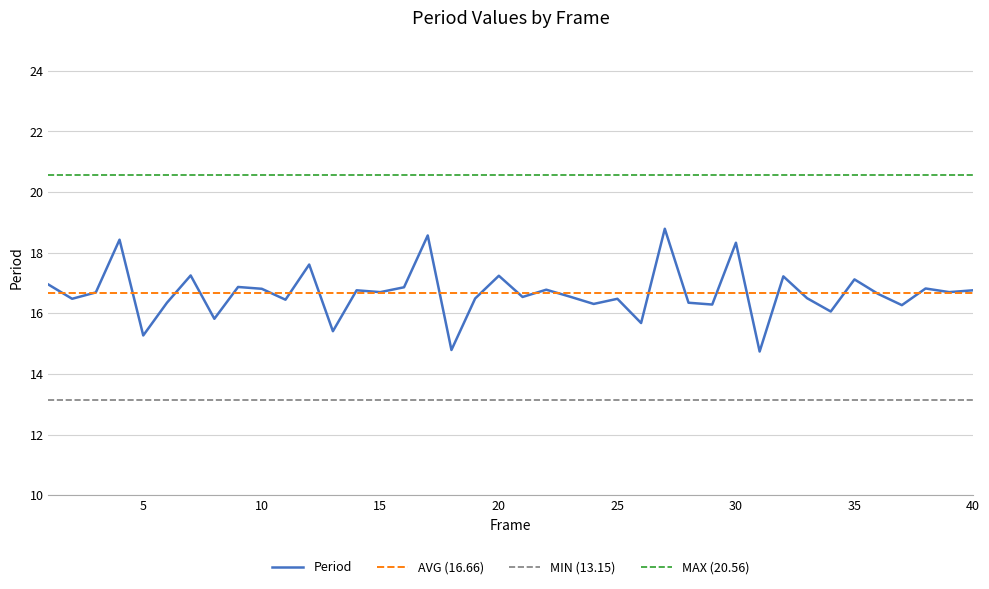

What is the average value?

16.7